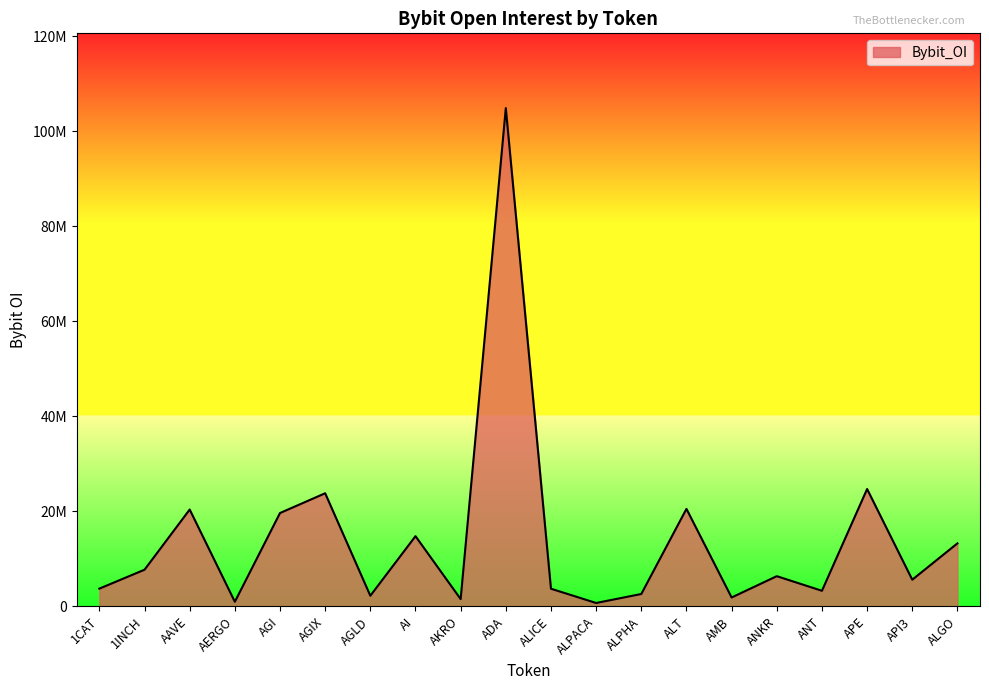

Does the chart have visible grid lines?

No